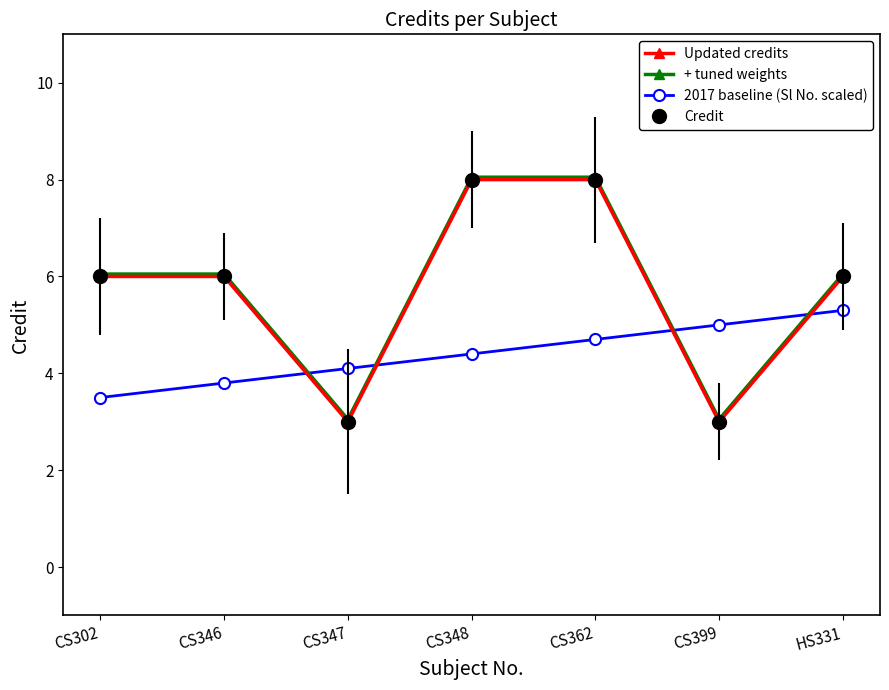

What is the average value of the 2017 baseline (Sl No. scaled) series?

4.4